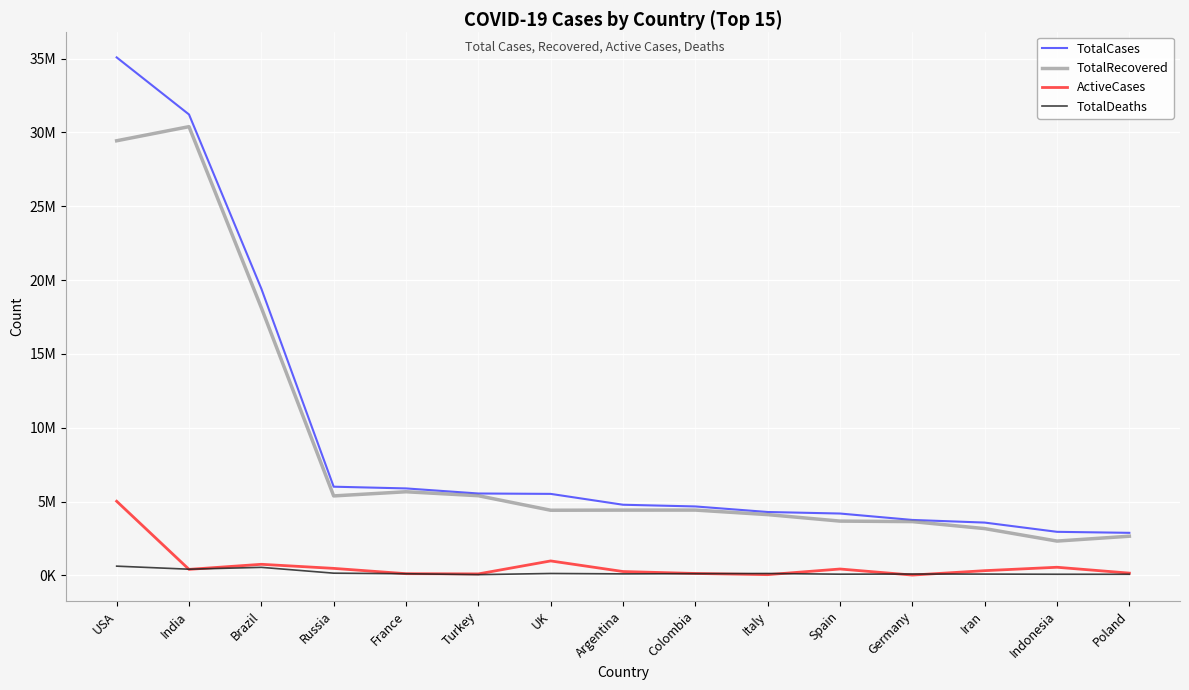

What is the difference between the highest and lowest values at Iran?

3488524